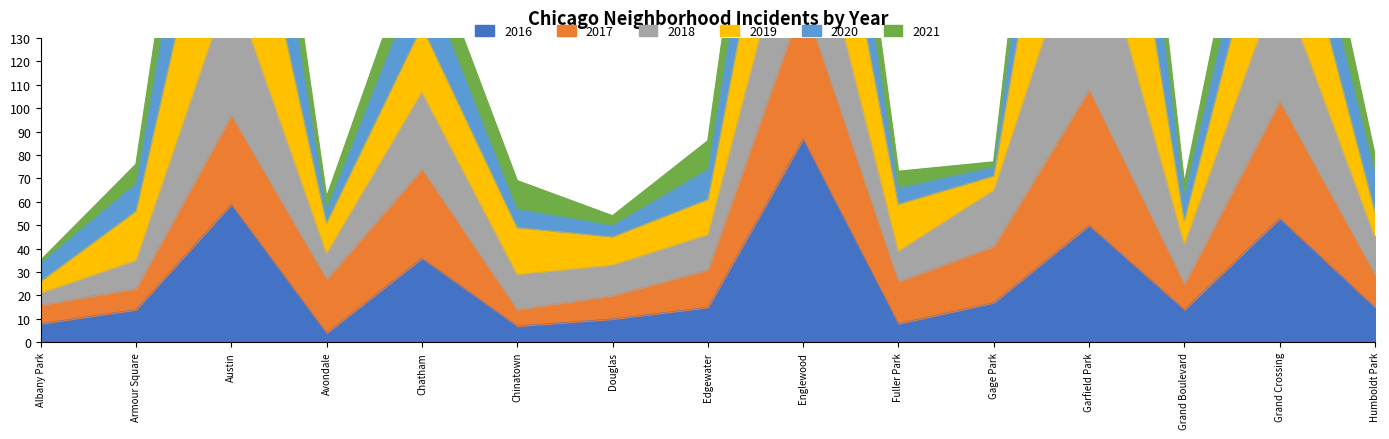

Which category has the lowest value across all series?

Avondale